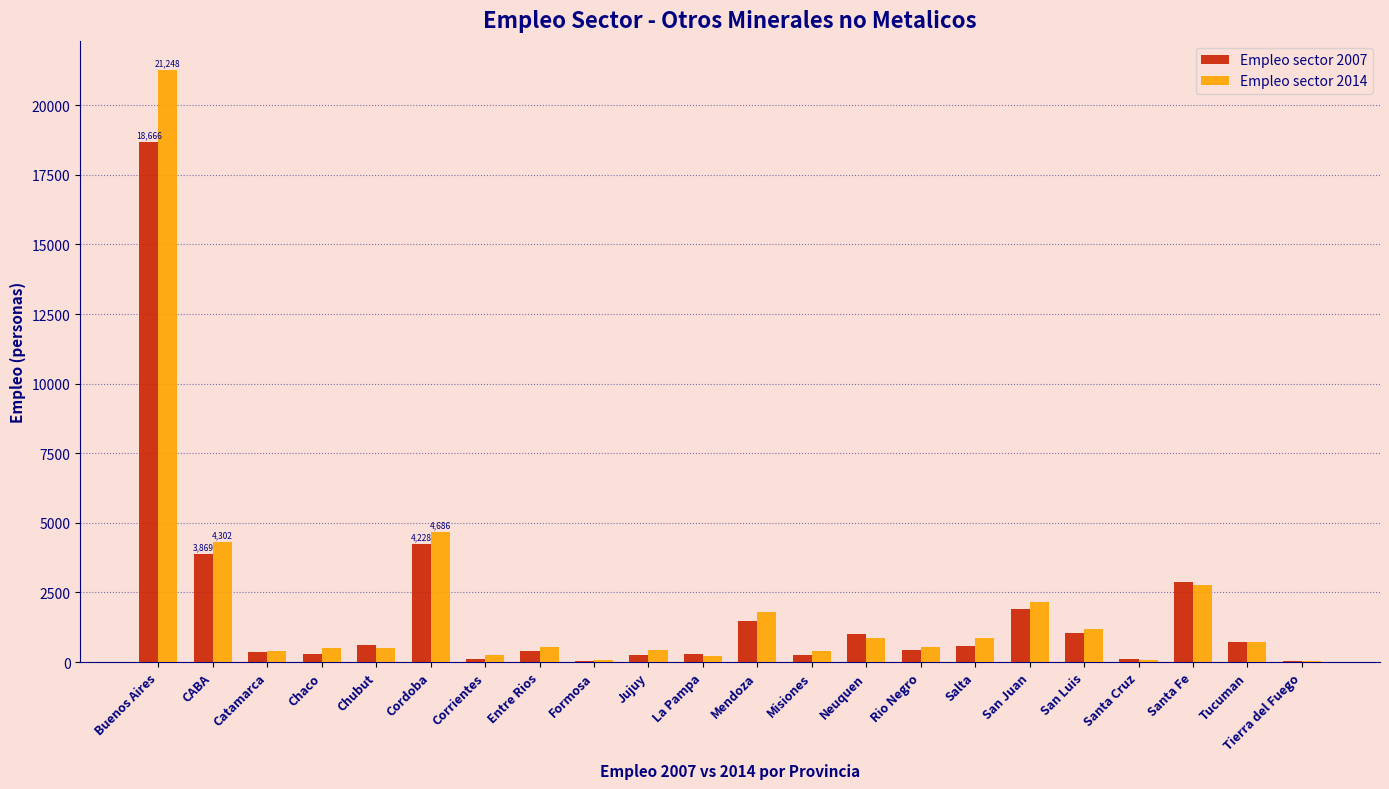

What is the maximum value for Empleo sector 2014?

21248.0